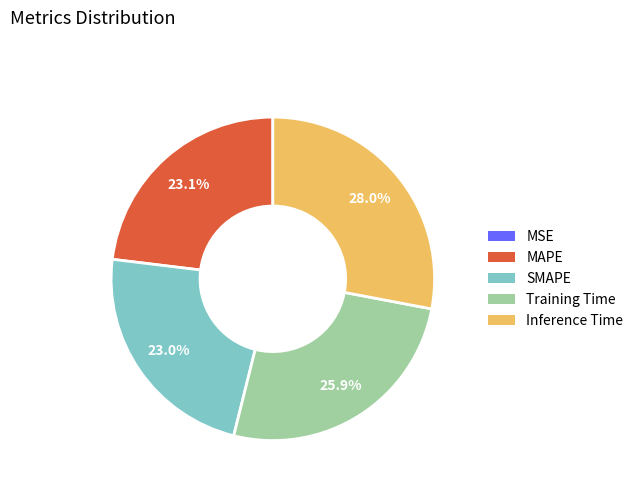

Between Inference Time and SMAPE, which is larger?

Inference Time